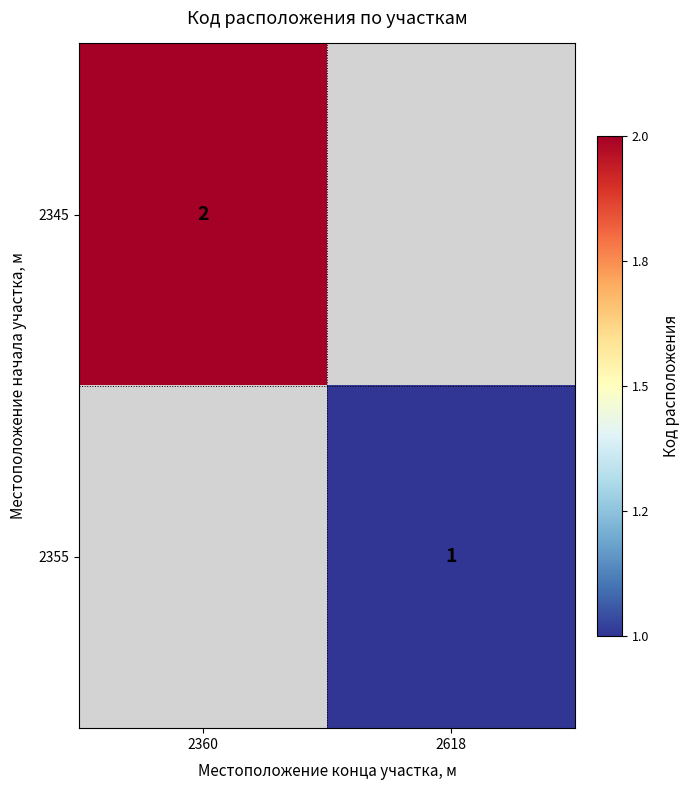

Is it true that 2355 equals 1 at 2618?

True